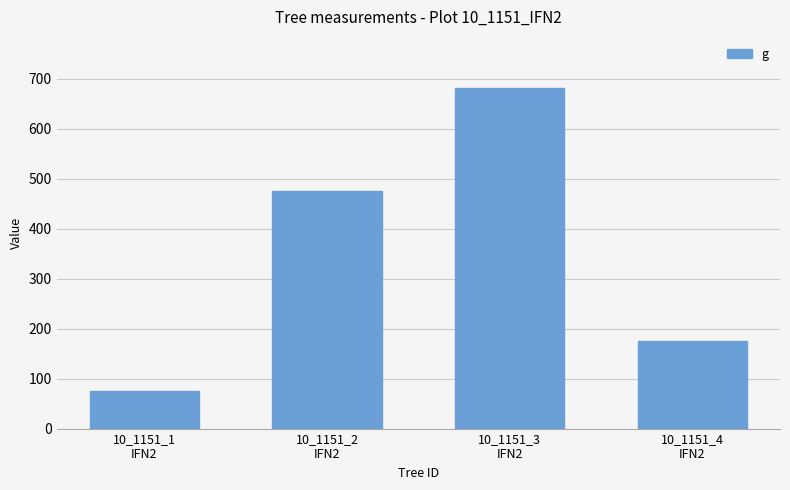

Rank the categories by value from highest to lowest.

10_1151_3
IFN2, 10_1151_2
IFN2, 10_1151_4
IFN2, 10_1151_1
IFN2